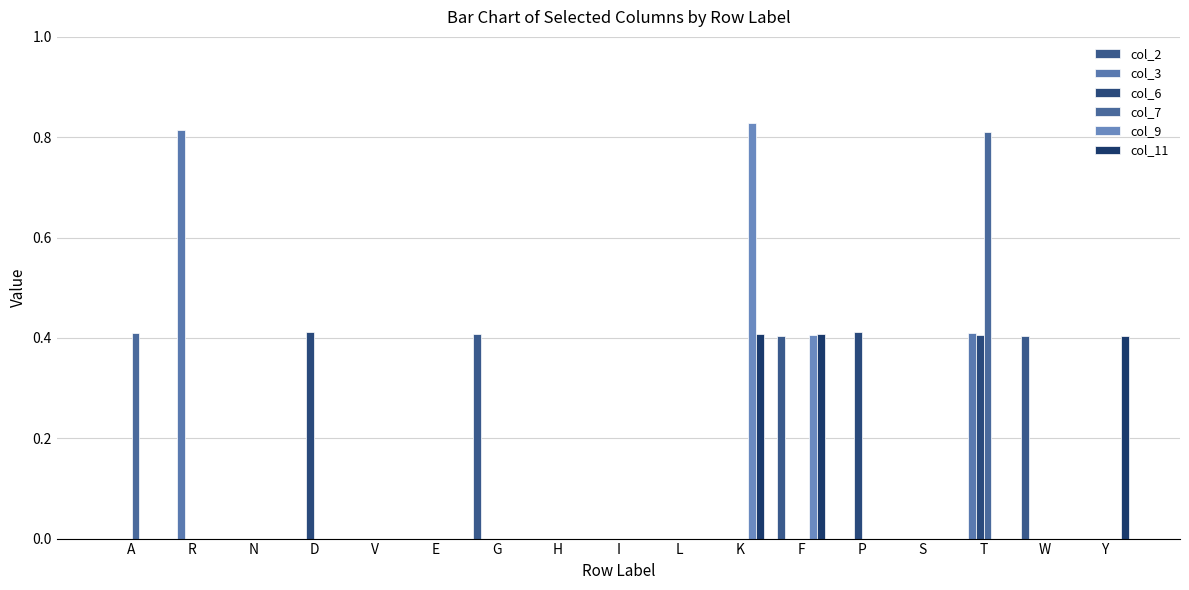

How many series are shown in this chart?

6